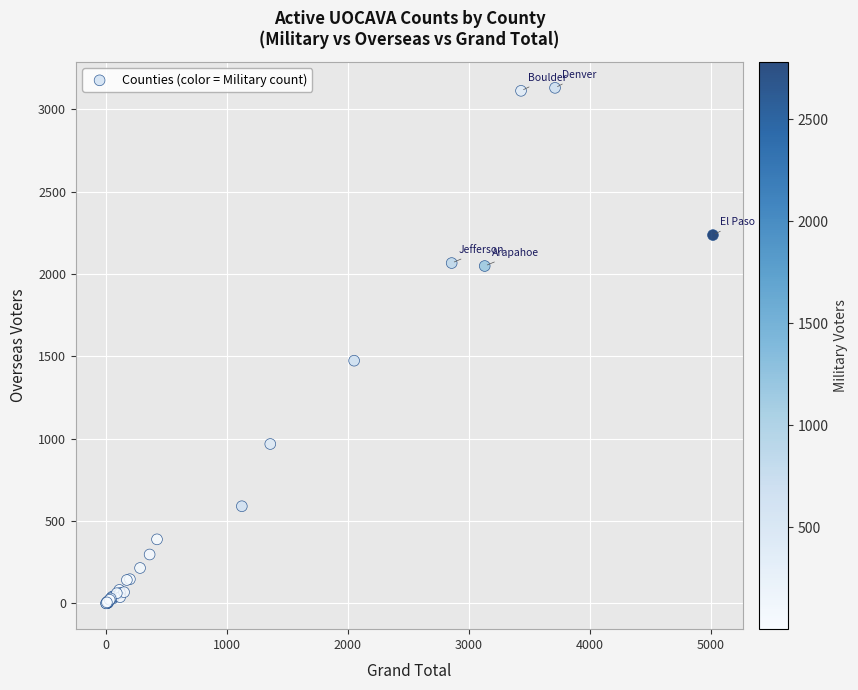

What Y value in the scatter plot is closest to 1565?

1474